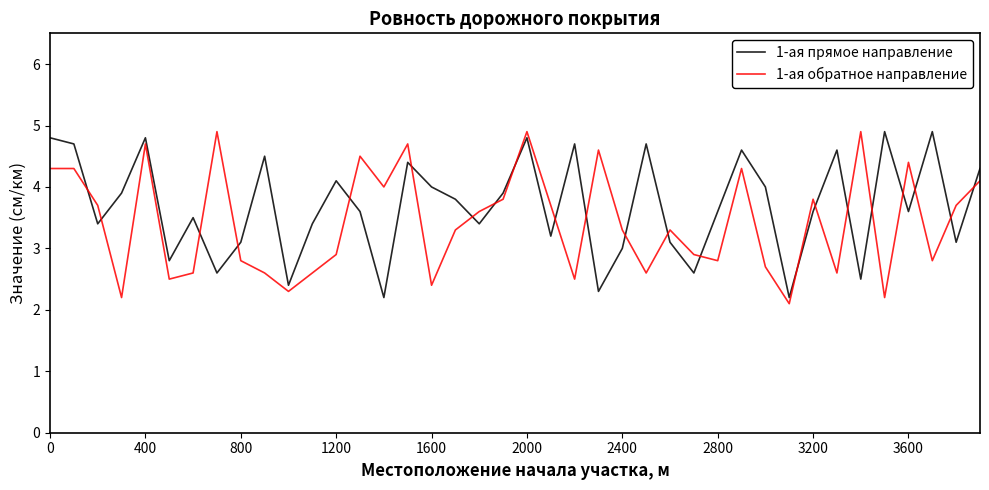

What are all the series names shown in the legend?

1-ая прямое направление, 1-ая обратное направление